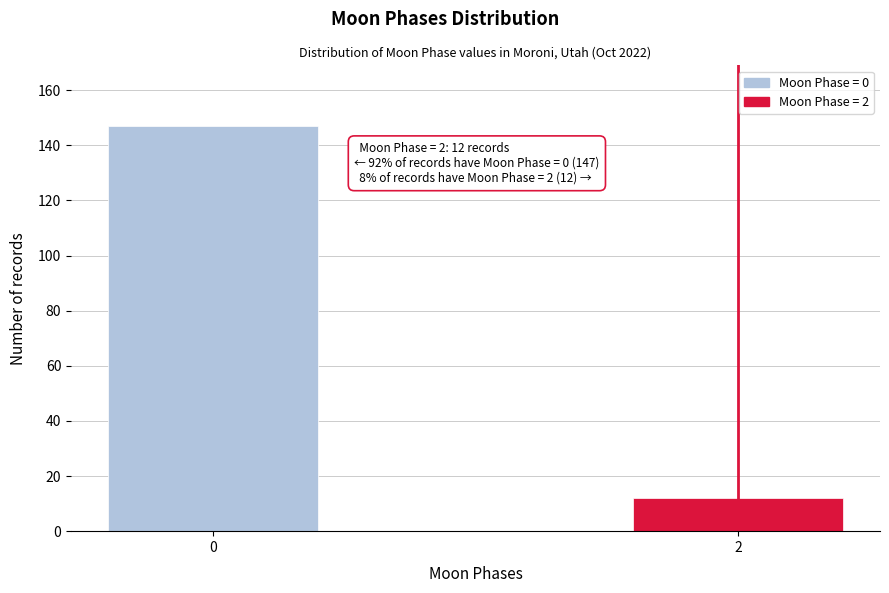

Reading right to left, transcribe all the data shown in this chart.

2=12	0=147